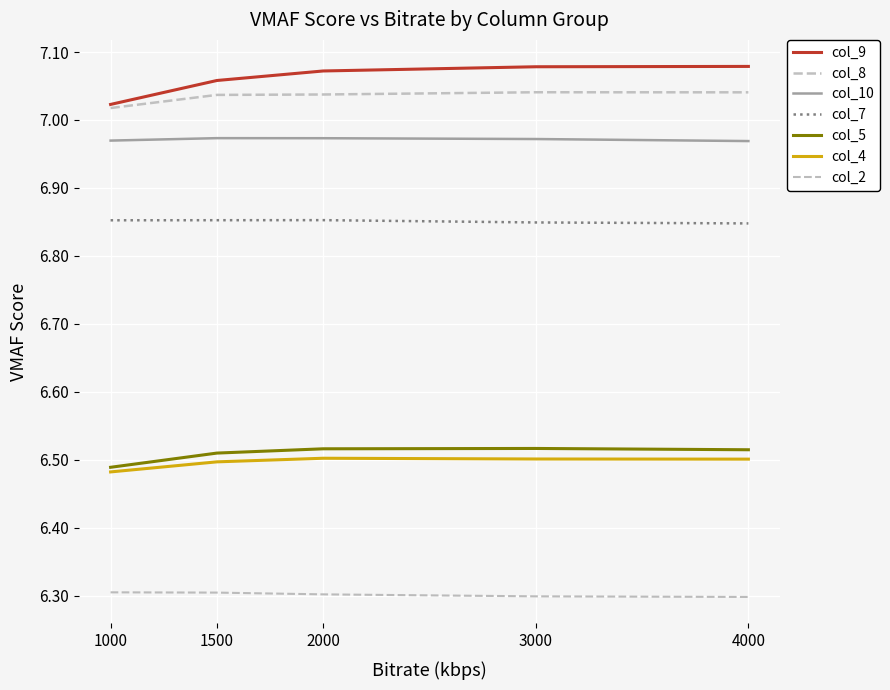

How many lines are shown in the chart?

7